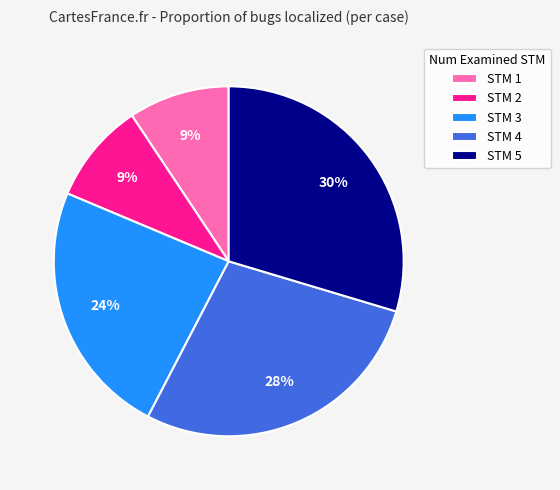

True or false: STM 3 accounts for 24% of the total.

True